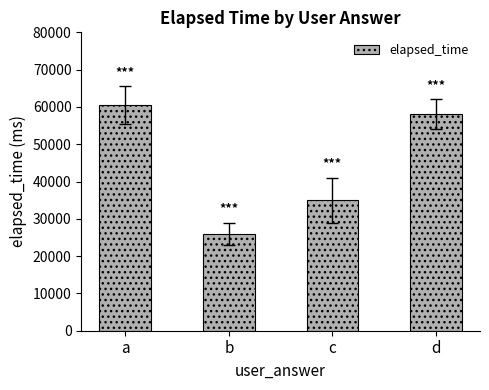

List the labels in order of value, largest first.

a, d, c, b